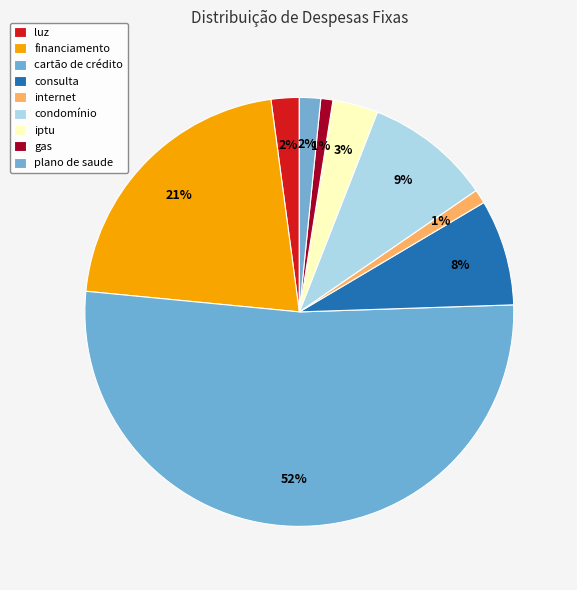

Combined, do internet and plano de saude account for over 50%?

No